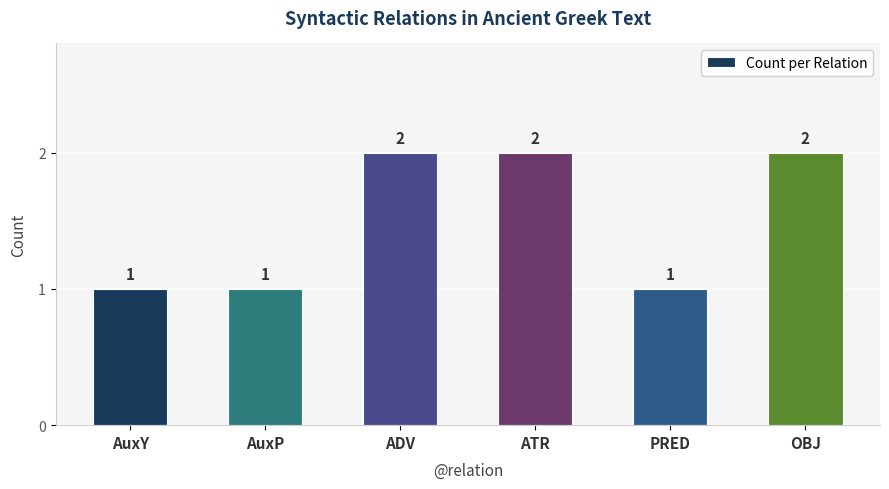

What is the minimum value shown in the chart?

1